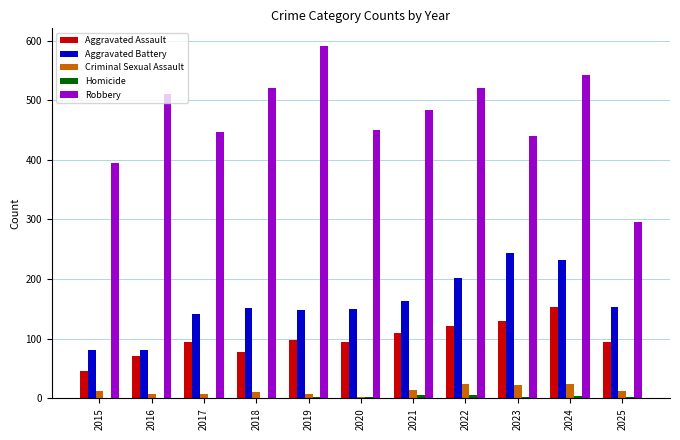

Which series changed the most between 2016 and 2023?

Aggravated Battery